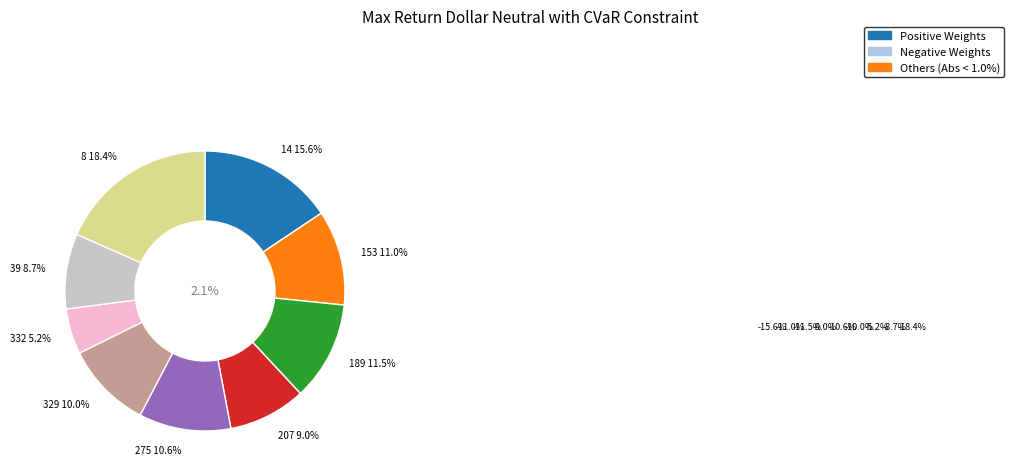

Combined, what portion of the pie is 329_chr18 and 275_chr18?

20.7%